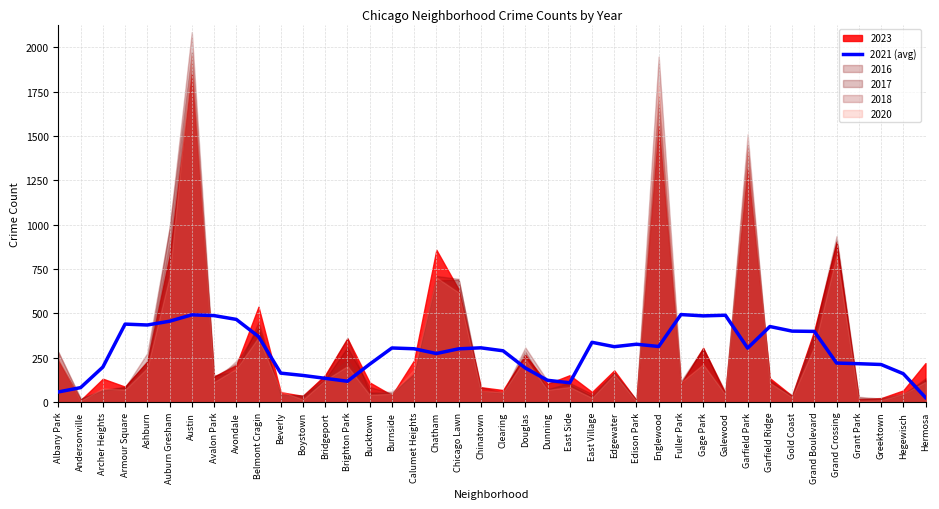

How many points are lower than both their immediate neighbors (excluding endpoints)?

8